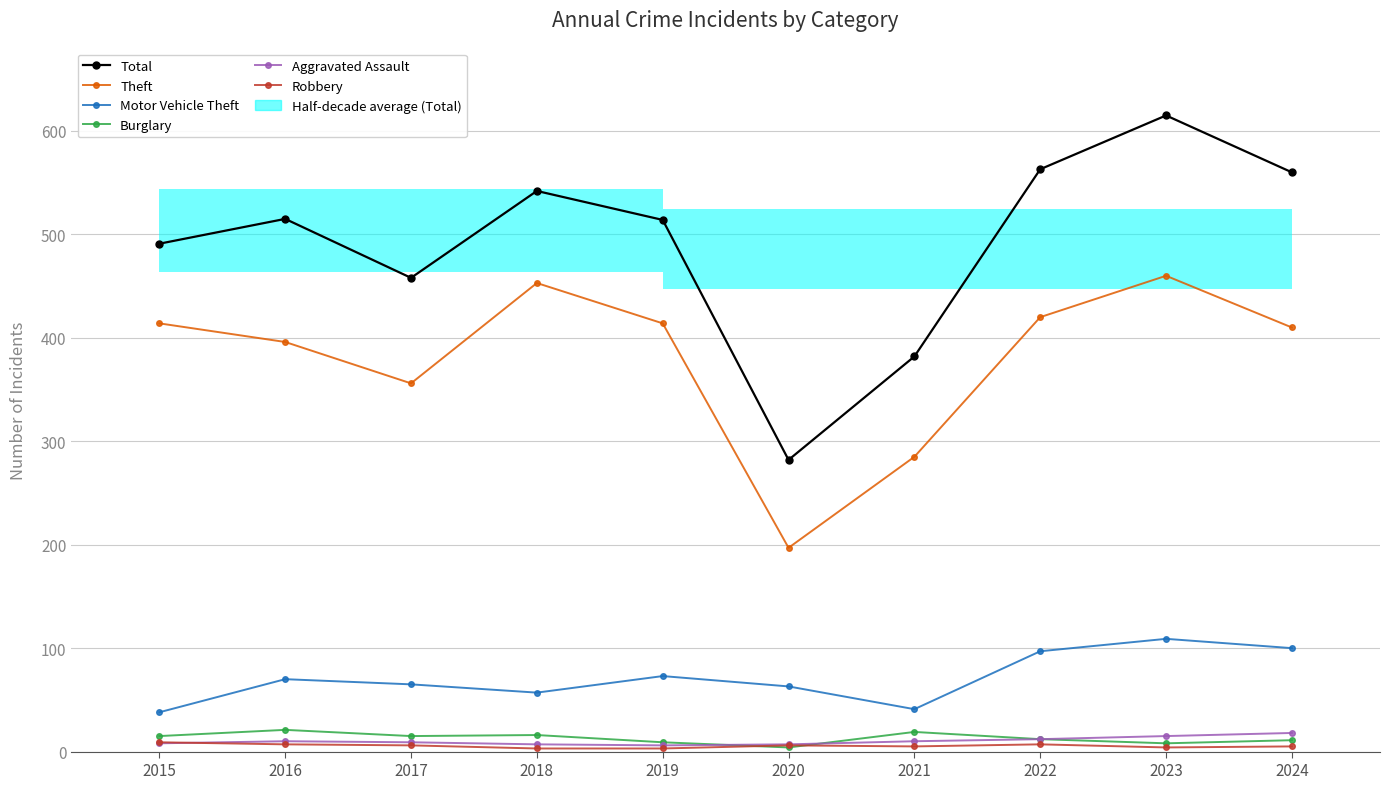

True or false: Total has more than 2 points higher than both neighbors.

True